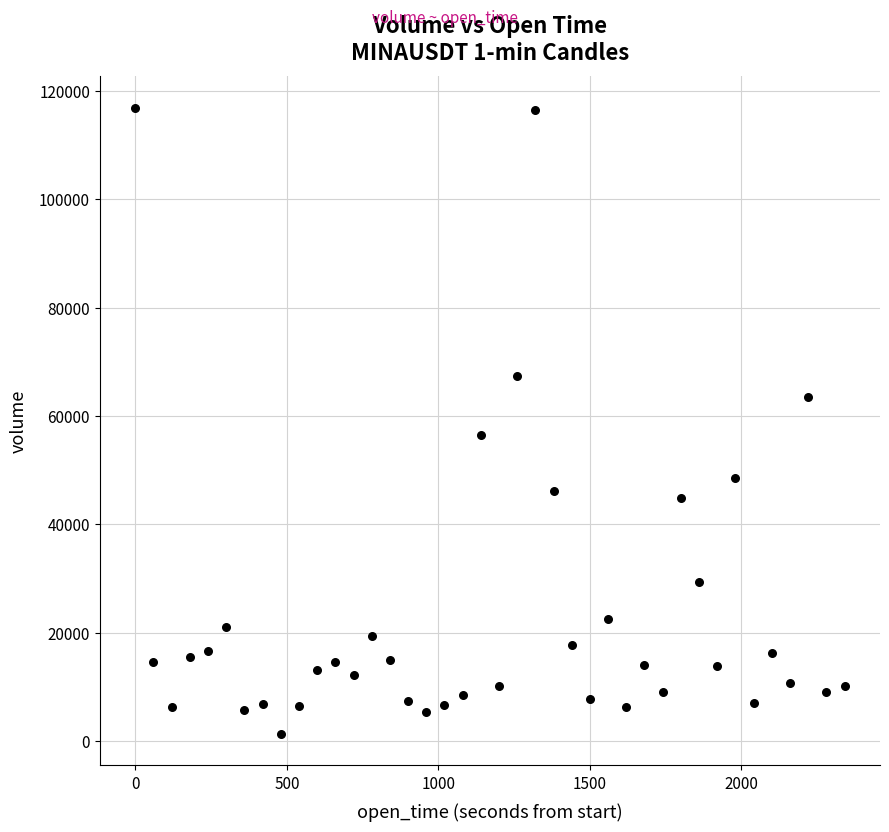

What Y value in the scatter plot is closest to 59104?

56500